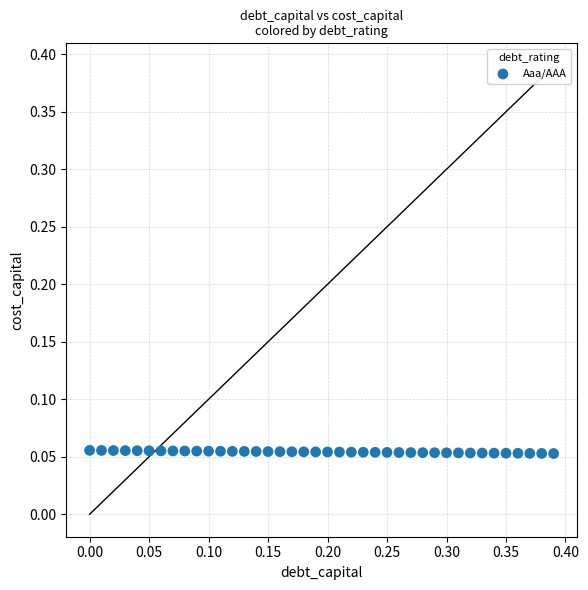

What is the range of X values (max minus min)?

0.4